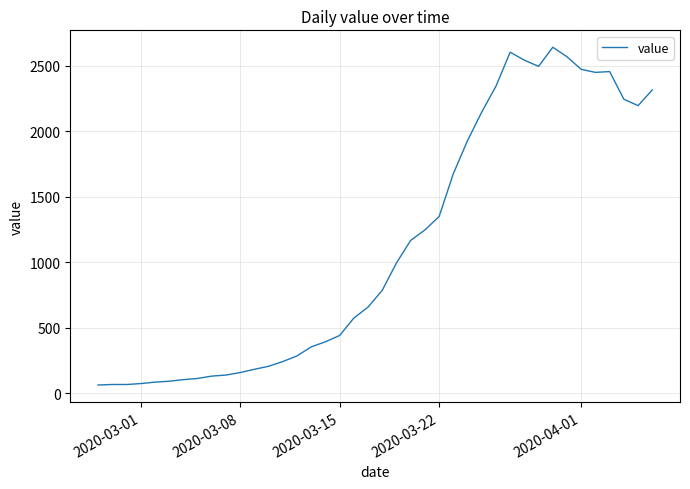

What is the difference between the maximum and minimum values?

2579